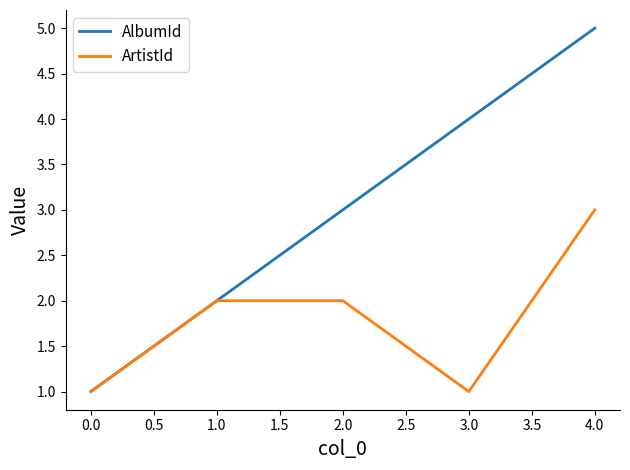

Which series changed the most between 0.0 and 3.0?

AlbumId